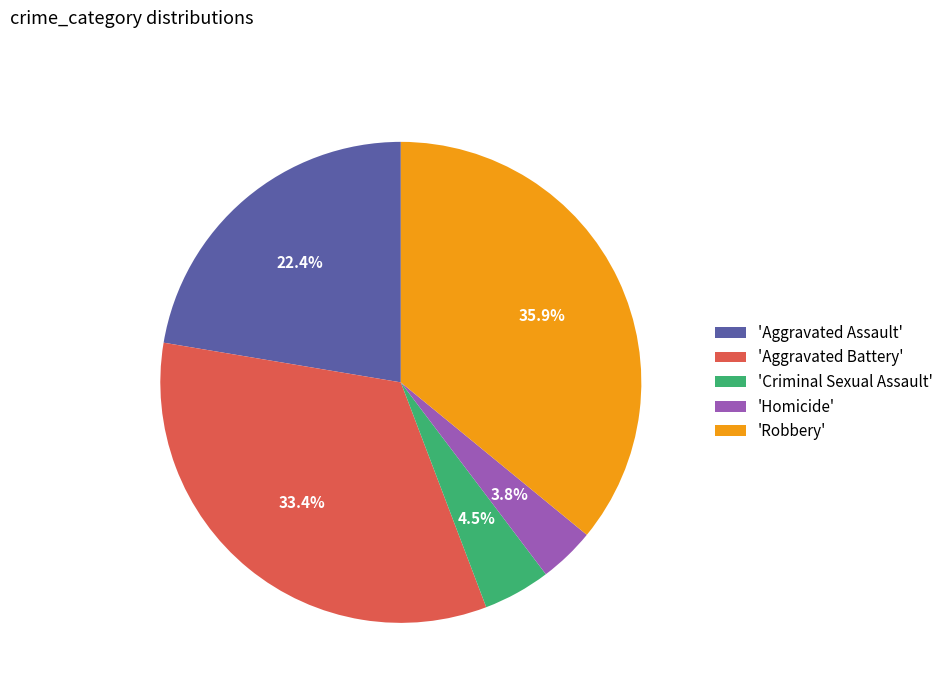

Is there any slice that represents more than half of the pie?

No